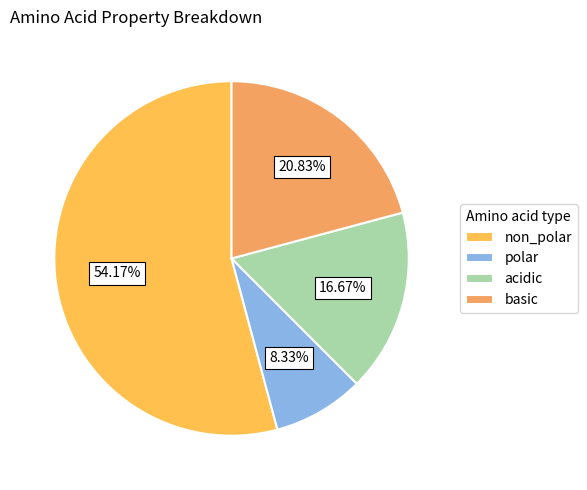

To the nearest percent, what percentage of the pie is basic?

21%